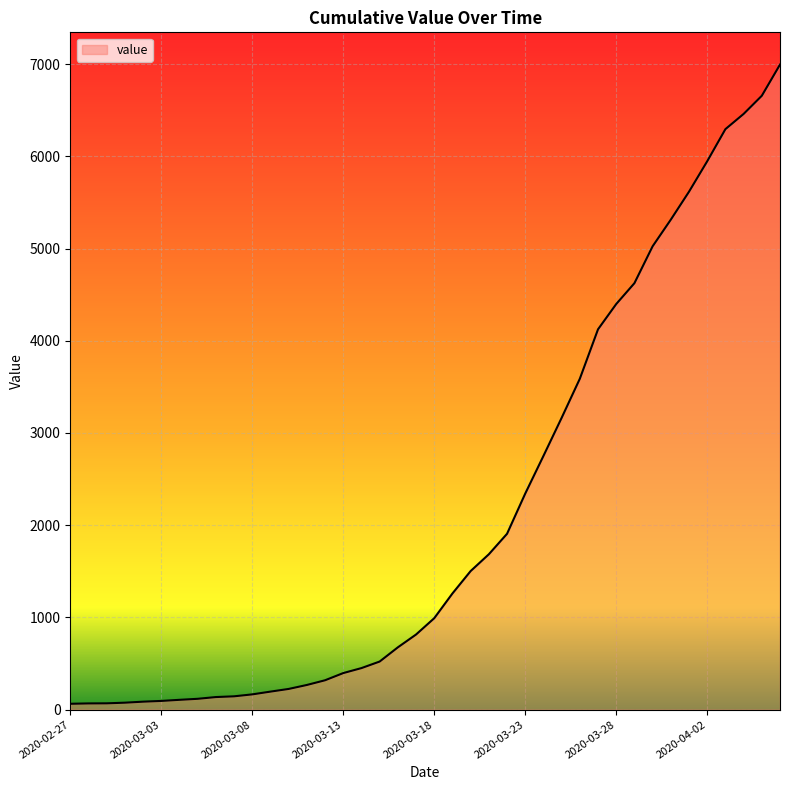

How many categories are shown in the chart?

40